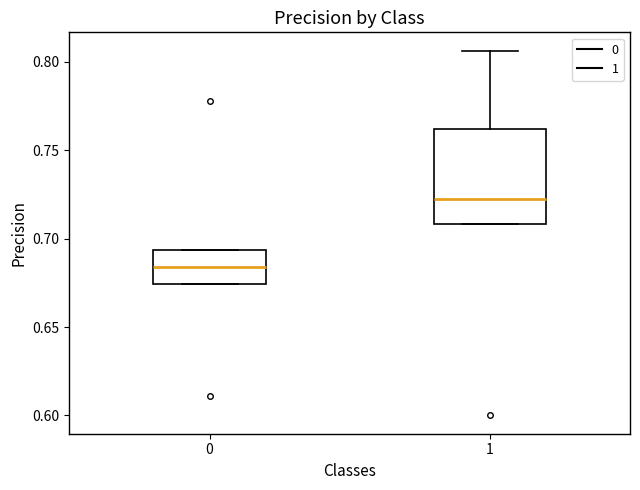

Comparing the boxes themselves (not the whiskers), which one is the tallest?

1